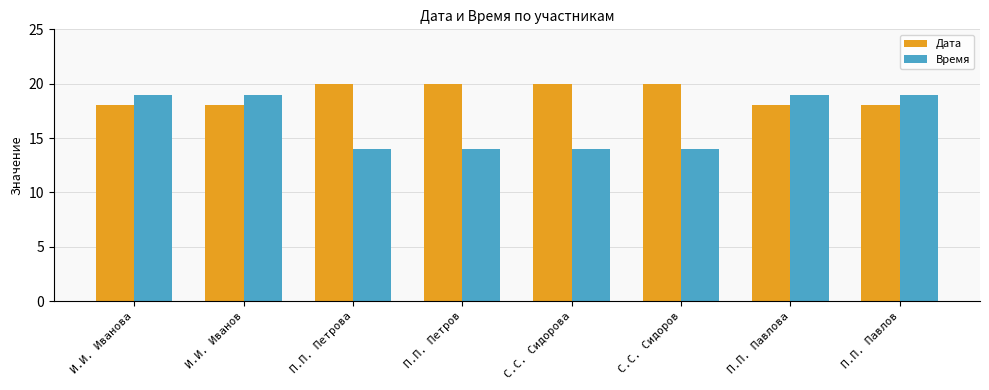

What is the sum of all Время values?

132